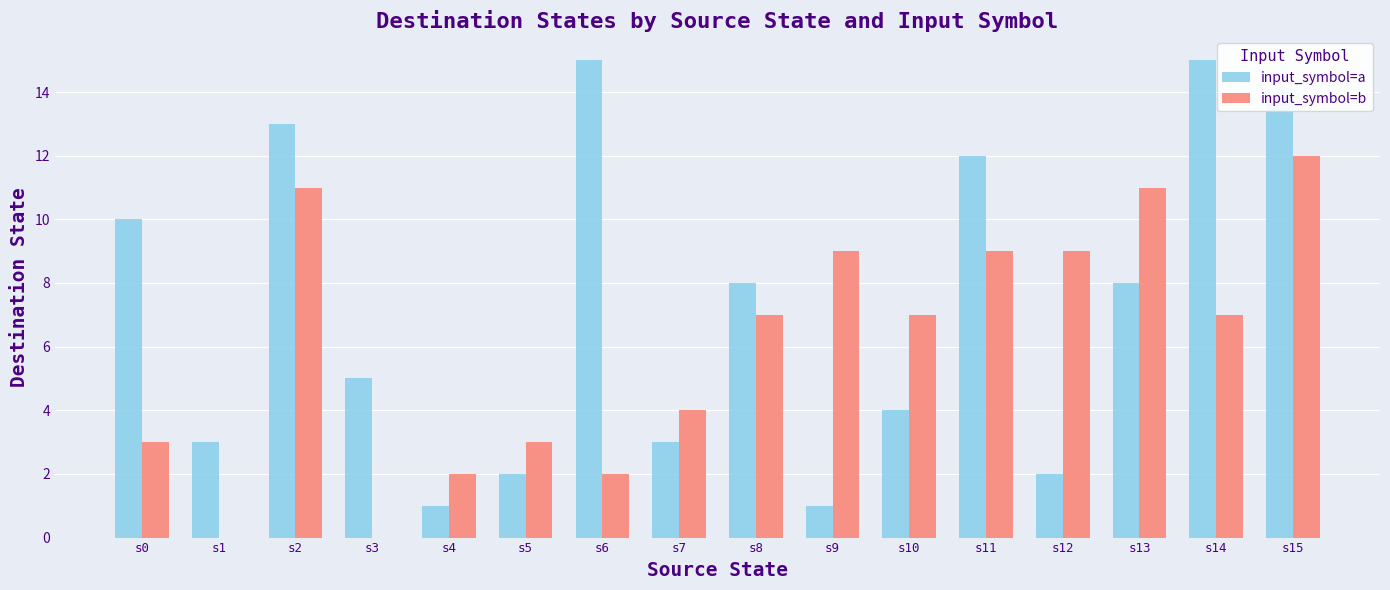

Which series has the largest range (max minus min)?

input_symbol=a